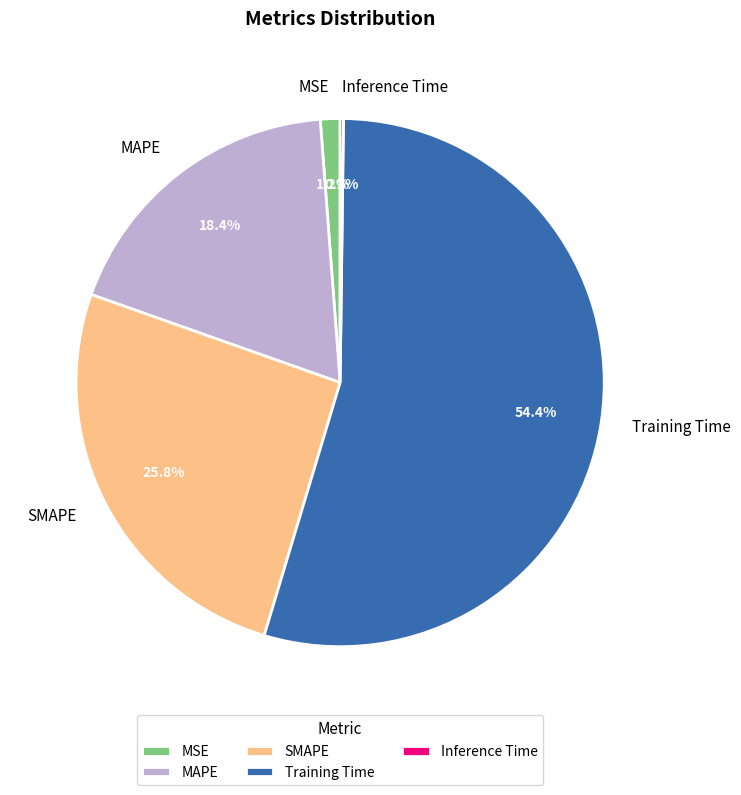

Between MAPE and Training Time, which is larger?

Training Time